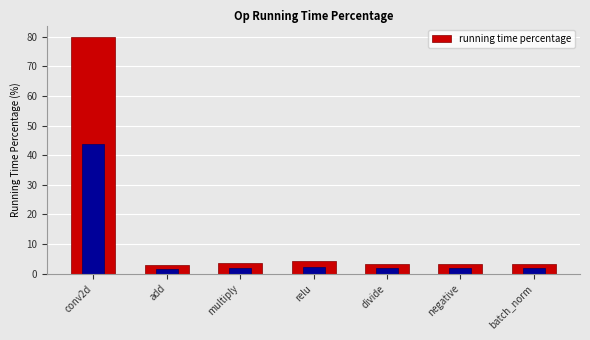

What is the difference between the maximum and minimum values?

77.0